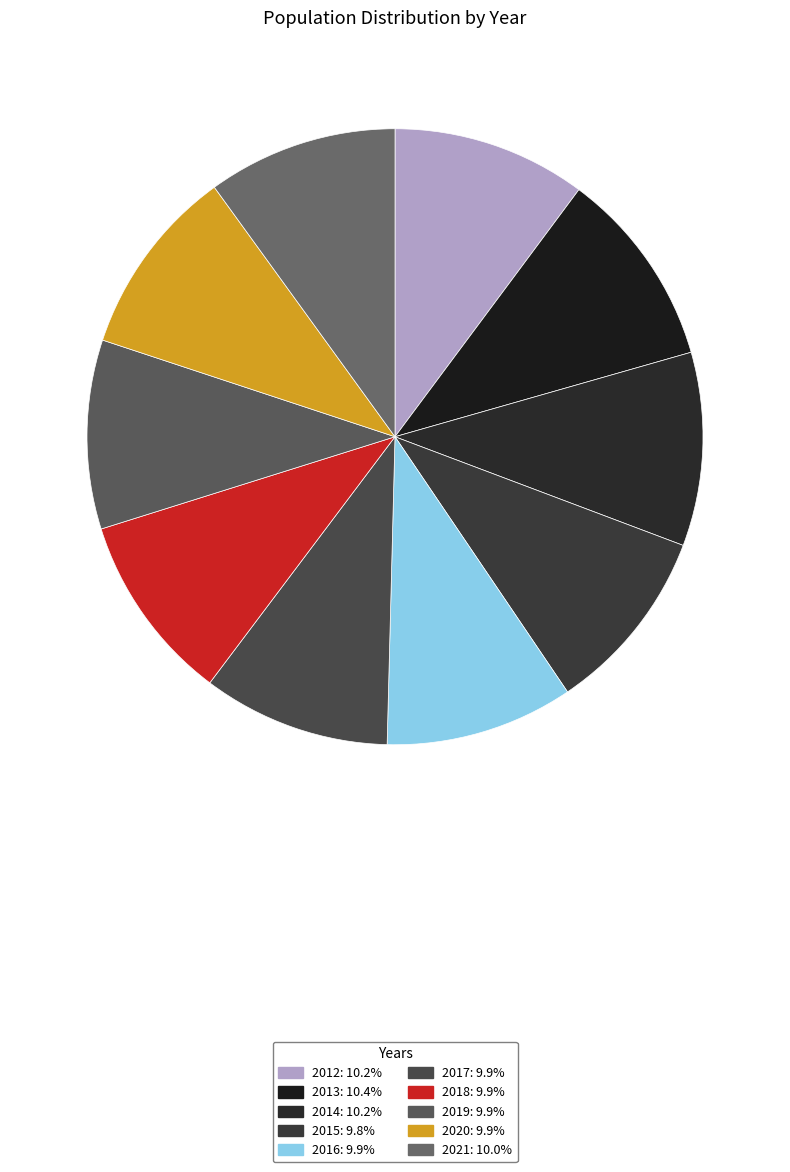

Which slice is the smallest?

2015